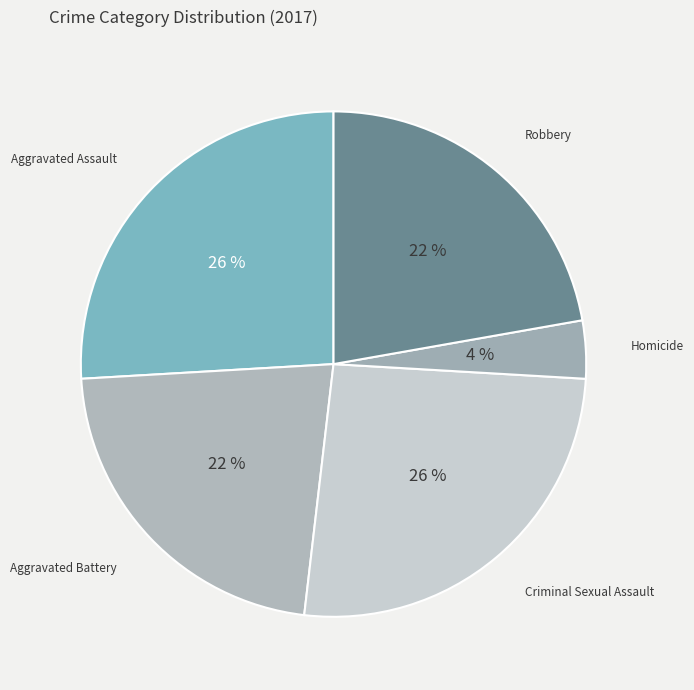

Is there a majority slice in this chart?

No